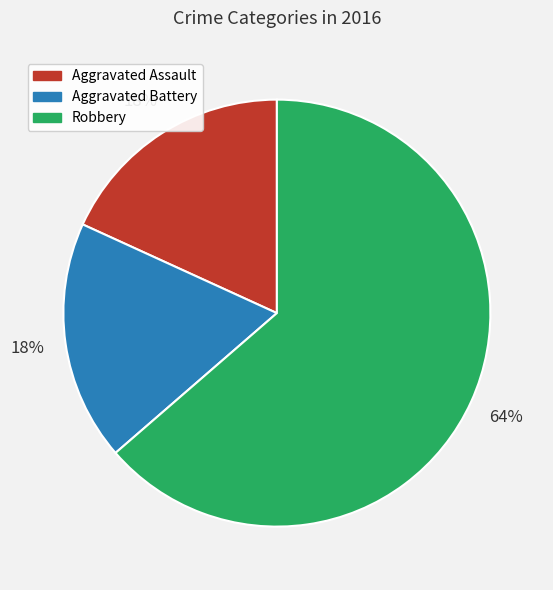

Is it true that Aggravated Battery is 26% of the pie?

False